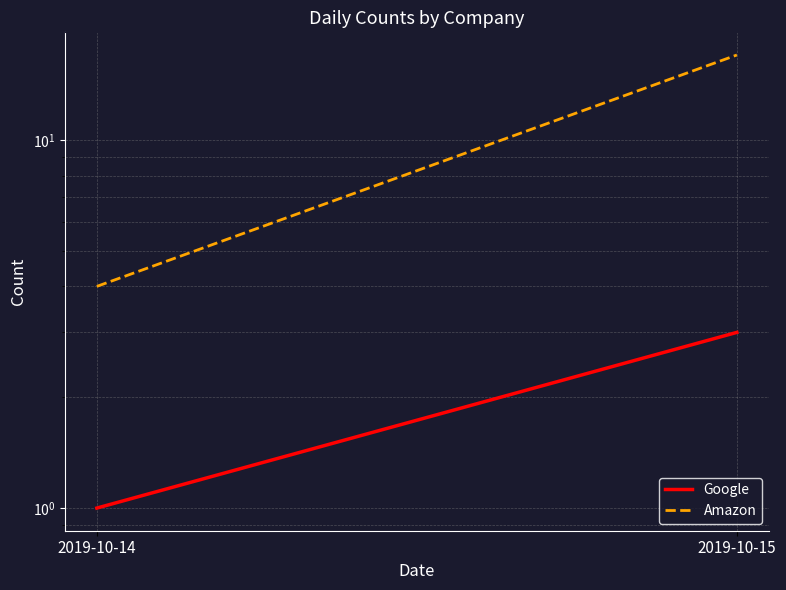

How many lines are shown in the chart?

2